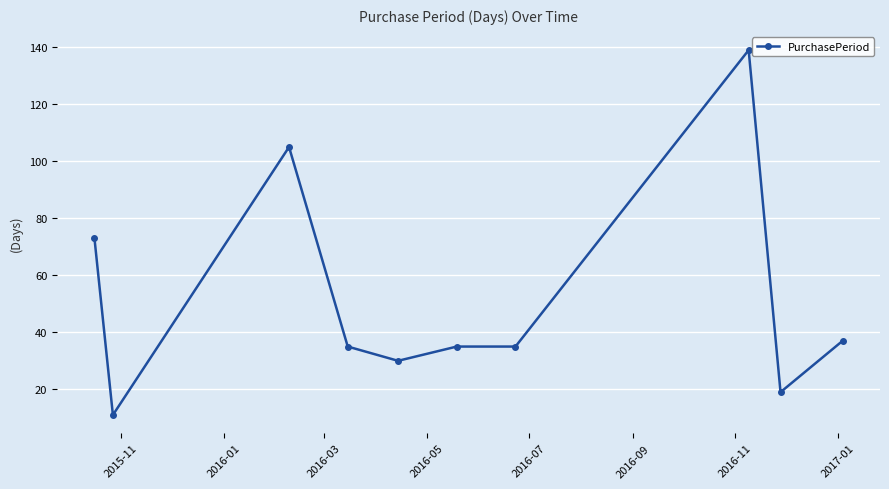

What is the average value?

52